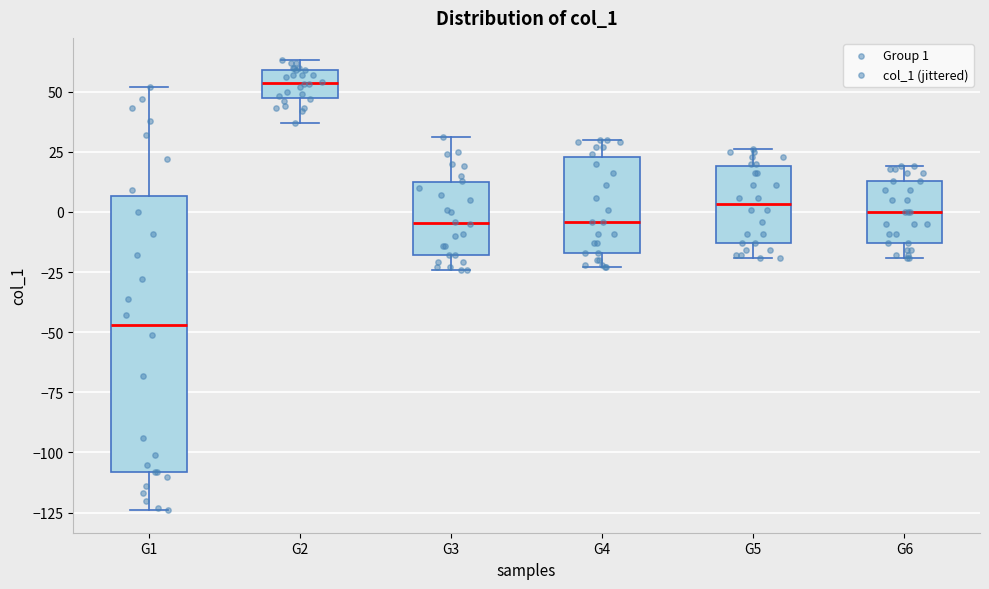

Comparing the boxes themselves (not the whiskers), which one is the tallest?

G1